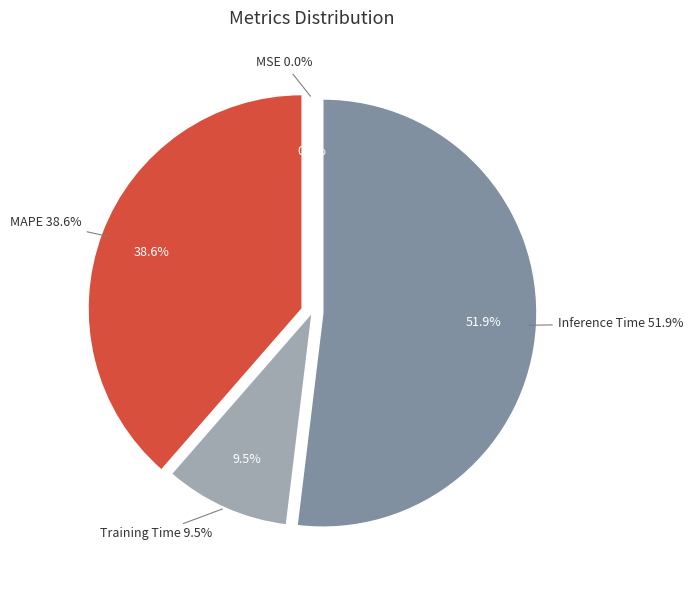

What is the total percentage of Training Time and MAPE?

48.1%